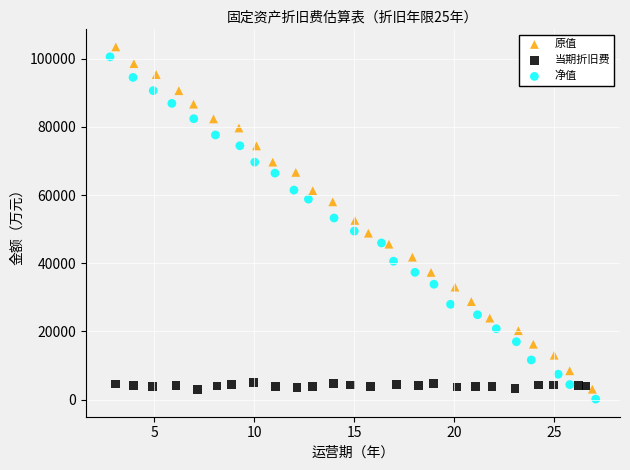

Which series has the largest Y range (max minus min)?

净值